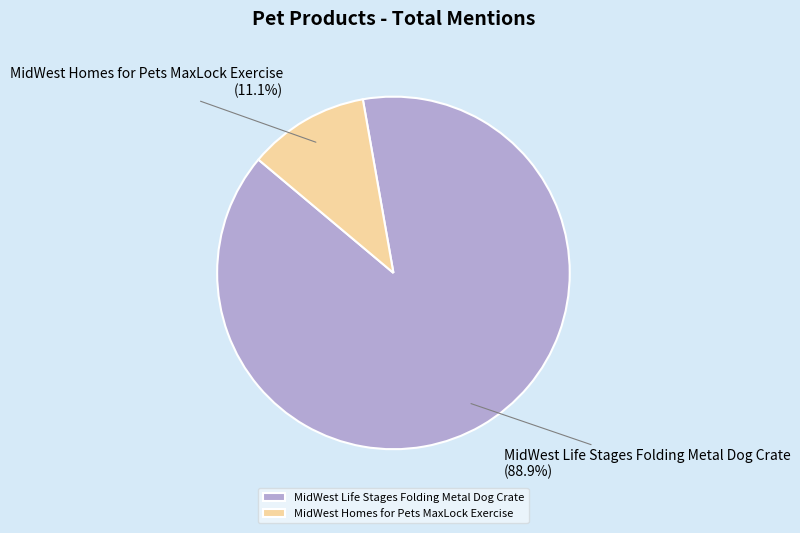

Which slice is the smallest?

MidWest Homes for Pets MaxLock Exercise